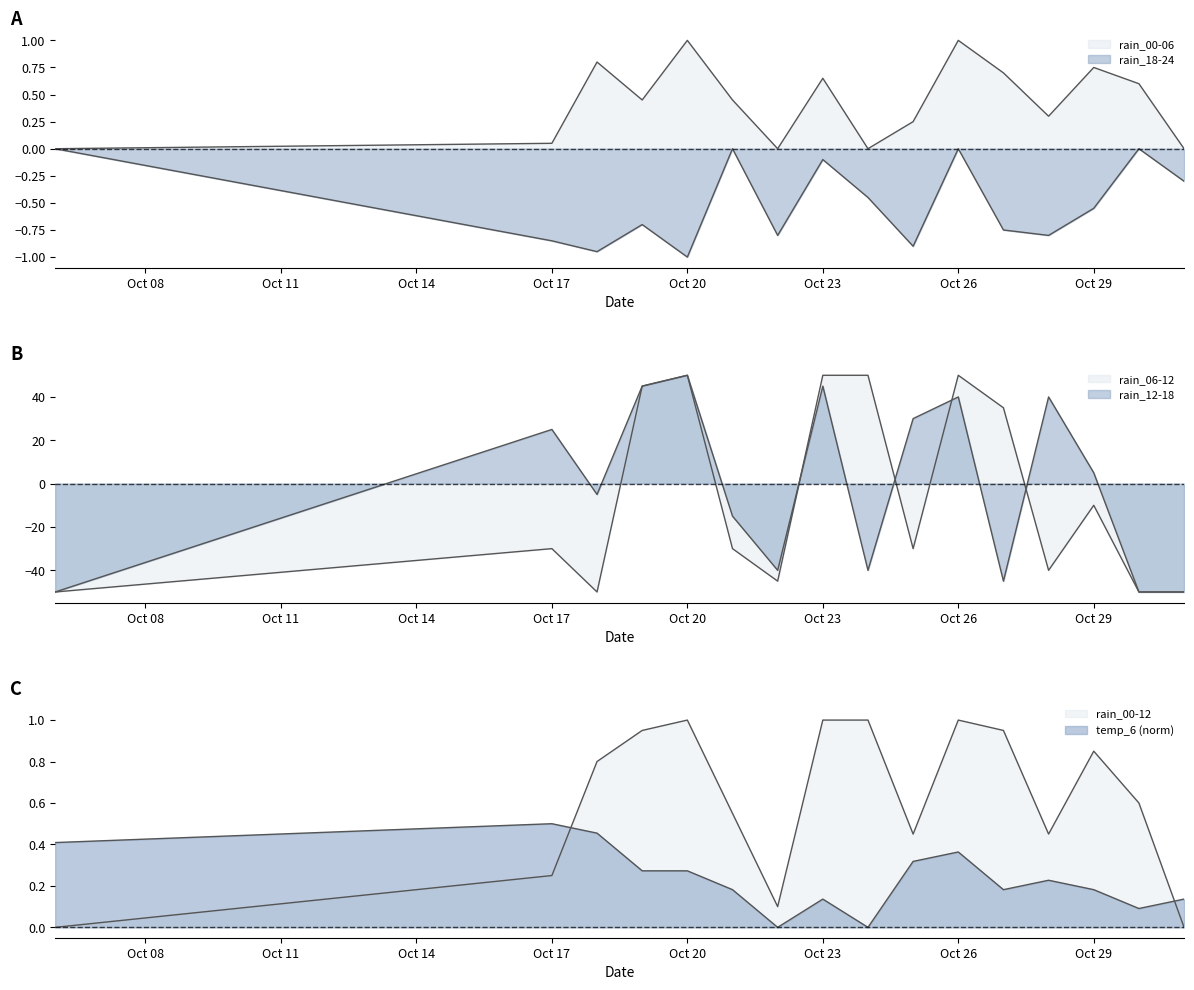

Is it true that rain_12-18 equals 61.5 at Oct 26?

False